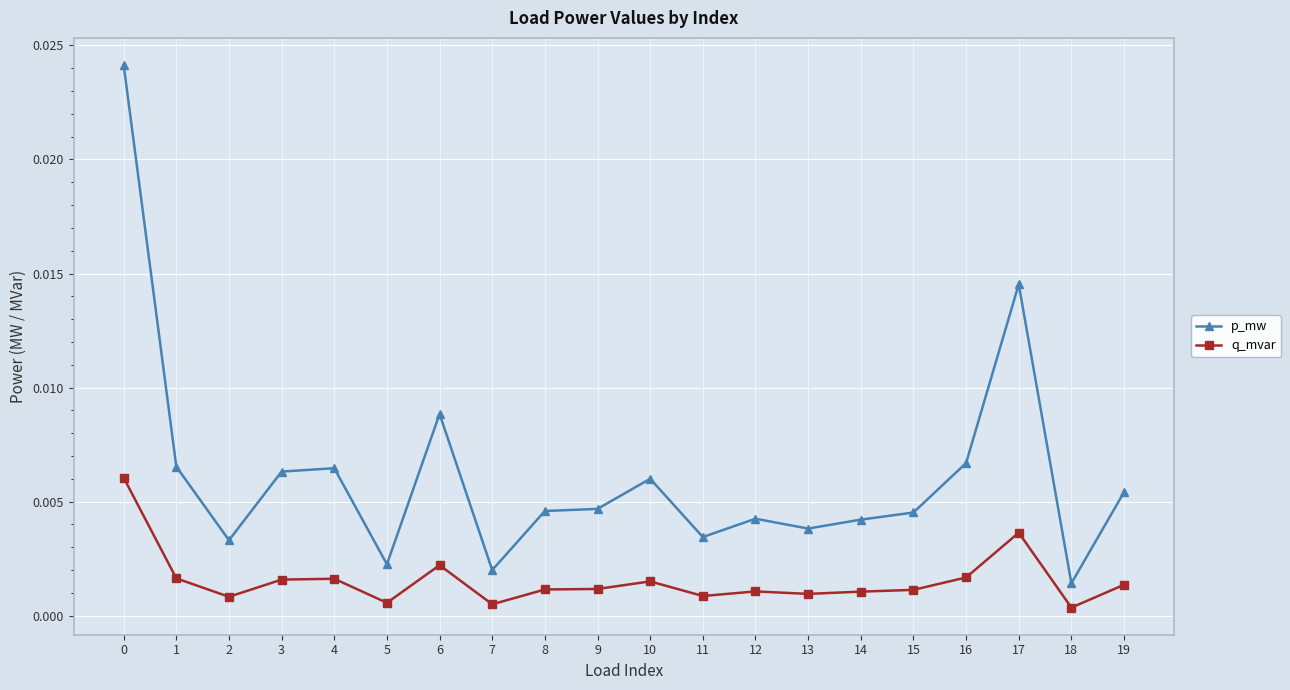

At how many categories does at least one series exceed 0?

20